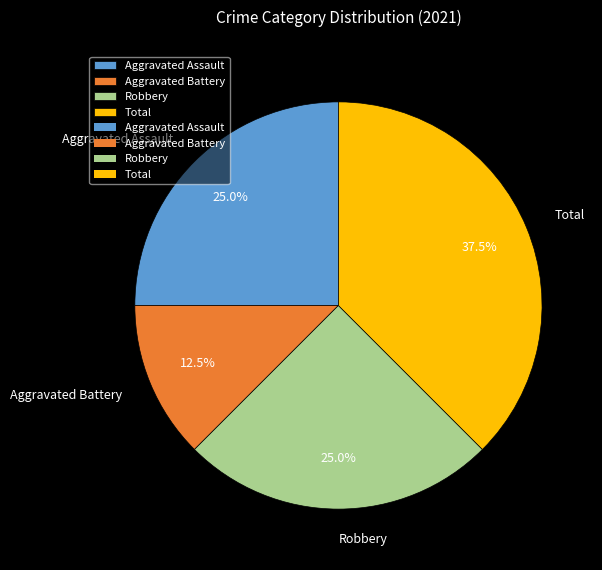

To the nearest percent, what is the difference between the largest and smallest slice percentages?

25%